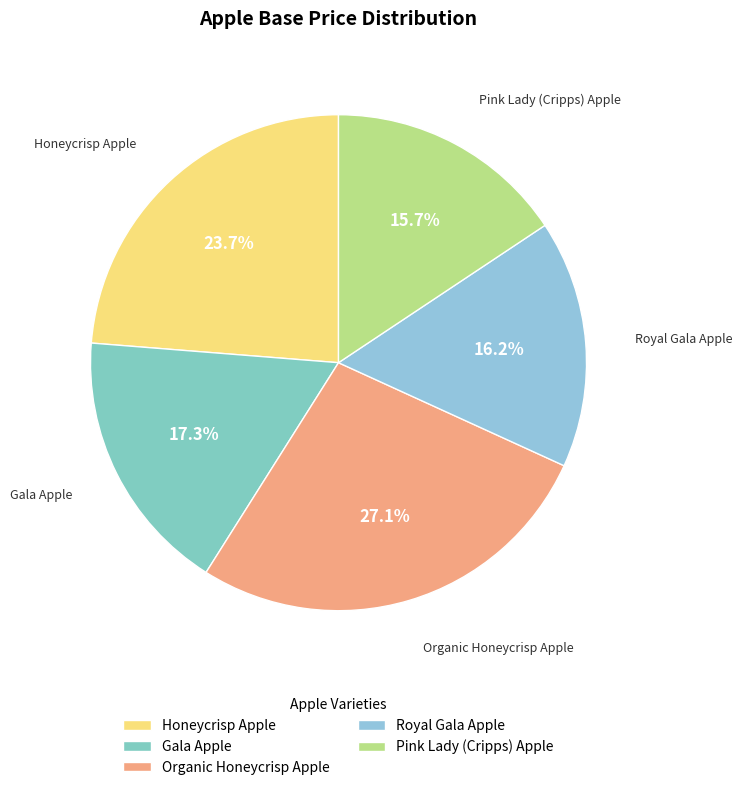

To the nearest percent, what is the difference between the Gala Apple and Organic Honeycrisp Apple slice percentages?

10%